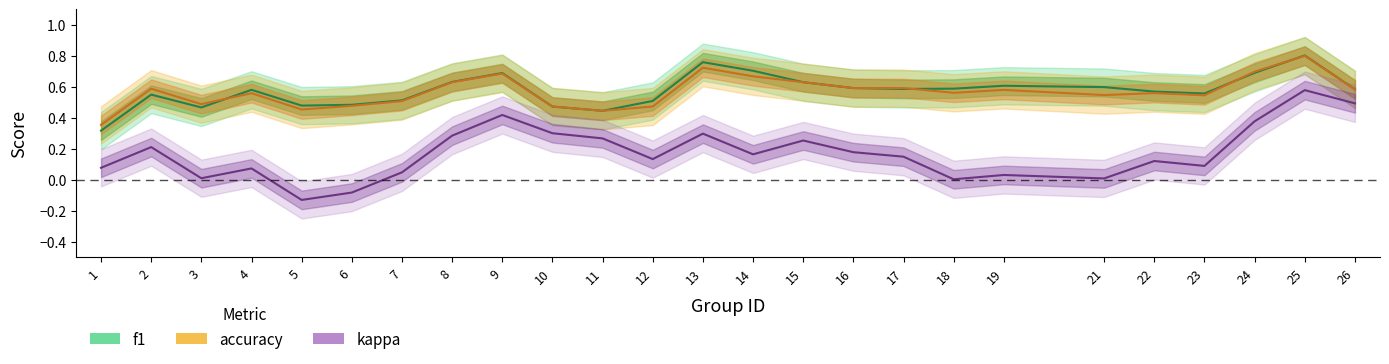

Which series has the largest range (max minus min)?

kappa